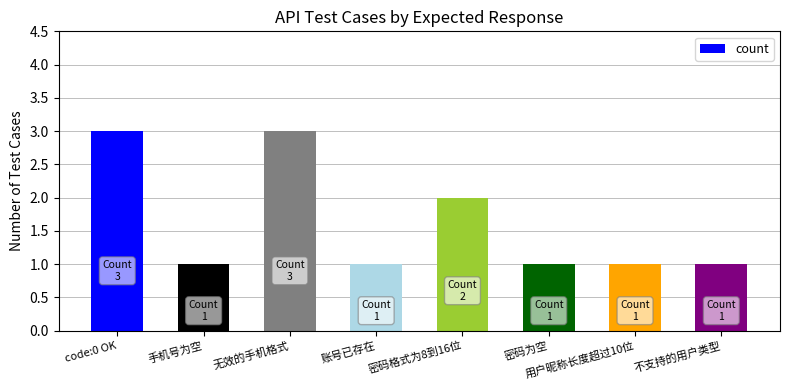

What is the greatest value displayed?

3